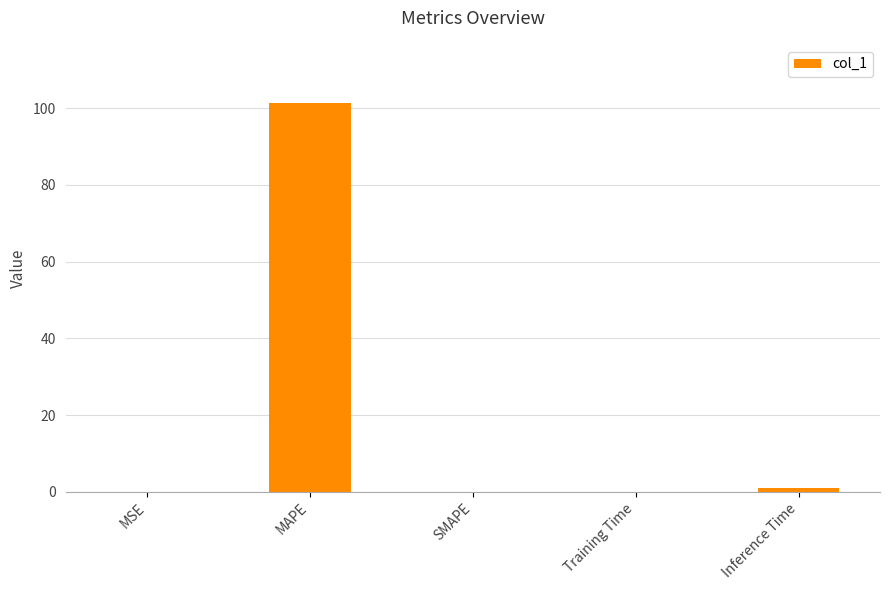

What is the sum of all values?

102.3